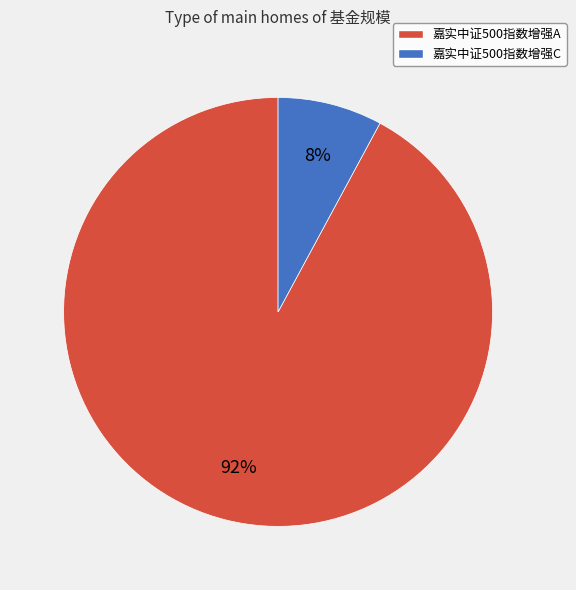

Do 嘉实中证500指数增强A and 嘉实中证500指数增强C together represent more than half of the pie?

Yes